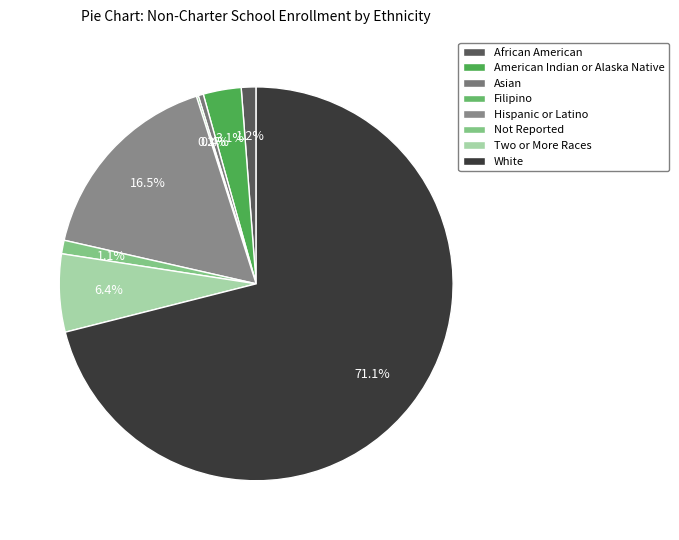

Which category has the biggest portion of the pie?

White